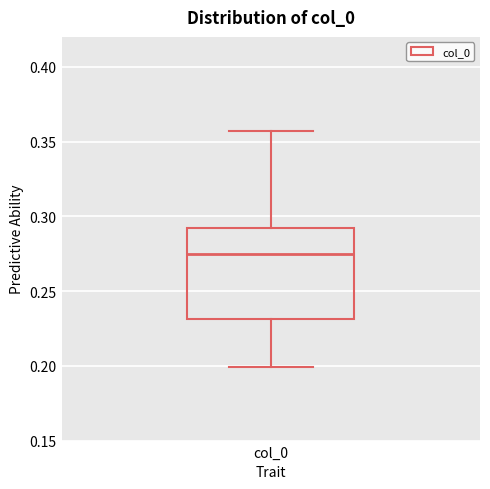

Read this box plot against the y-axis: the position of the median line, the range covered by the box, and the ends of both whiskers. The values are not printed on the chart, so give them approximately, as read against the axis.

median 0.275, box 0.230 to 0.290, whiskers 0.200 to 0.355